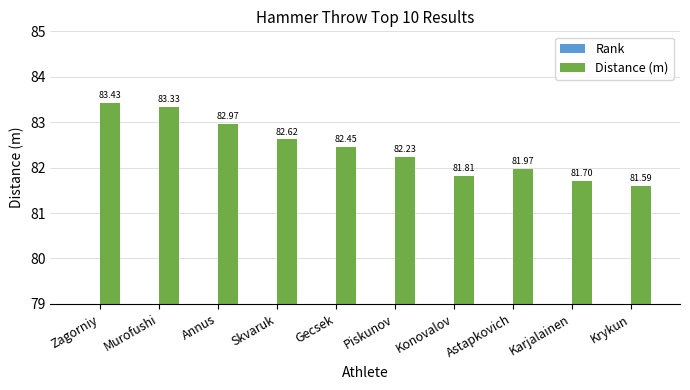

Which series has the widest spread of values?

Rank